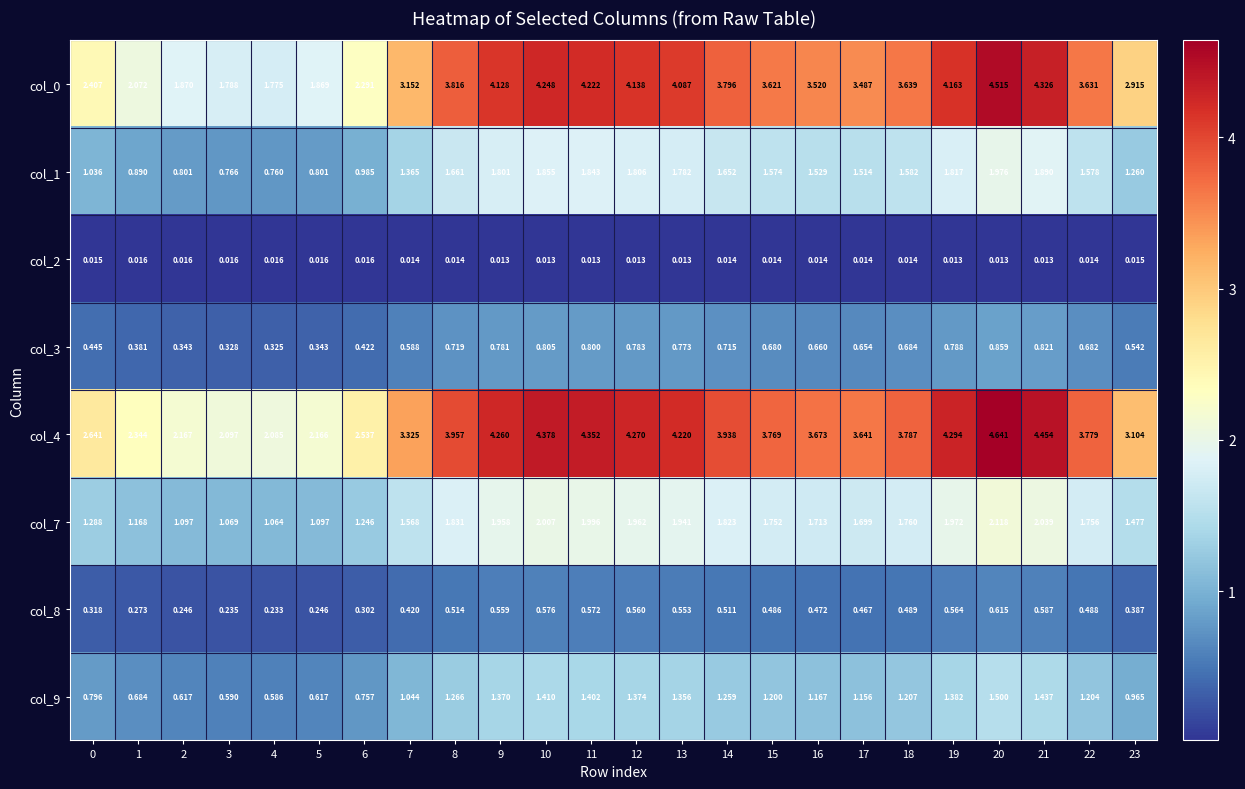

Reading right to left, list all the values displayed in this chart.

col_0: 23=2.9	22=3.6	21=4.3	20=4.5	19=4.2	18=3.6	17=3.5	16=3.5	15=3.6	14=3.8	13=4.1	12=4.1	11=4.2	10=4.2	9=4.1	8=3.8	7=3.2	6=2.3	5=1.9	4=1.8	3=1.8	2=1.9	1=2.1	0=2.4
col_1: 23=1.3	22=1.6	21=1.9	20=2.0	19=1.8	18=1.6	17=1.5	16=1.5	15=1.6	14=1.7	13=1.8	12=1.8	11=1.8	10=1.9	9=1.8	8=1.7	7=1.4	6=1.0	5=0.8	4=0.8	3=0.8	2=0.8	1=0.9	0=1.0
col_2: 23=0.0	22=0.0	21=0.0	20=0.0	19=0.0	18=0.0	17=0.0	16=0.0	15=0.0	14=0.0	13=0.0	12=0.0	11=0.0	10=0.0	9=0.0	8=0.0	7=0.0	6=0.0	5=0.0	4=0.0	3=0.0	2=0.0	1=0.0	0=0.0
col_3: 23=0.5	22=0.7	21=0.8	20=0.9	19=0.8	18=0.7	17=0.7	16=0.7	15=0.7	14=0.7	13=0.8	12=0.8	11=0.8	10=0.8	9=0.8	8=0.7	7=0.6	6=0.4	5=0.3	4=0.3	3=0.3	2=0.3	1=0.4	0=0.4
col_4: 23=3.1	22=3.8	21=4.5	20=4.6	19=4.3	18=3.8	17=3.6	16=3.7	15=3.8	14=3.9	13=4.2	12=4.3	11=4.4	10=4.4	9=4.3	8=4.0	7=3.3	6=2.5	5=2.2	4=2.1	3=2.1	2=2.2	1=2.3	0=2.6
col_7: 23=1.5	22=1.8	21=2.0	20=2.1	19=2.0	18=1.8	17=1.7	16=1.7	15=1.8	14=1.8	13=1.9	12=2.0	11=2.0	10=2.0	9=2.0	8=1.8	7=1.6	6=1.2	5=1.1	4=1.1	3=1.1	2=1.1	1=1.2	0=1.3
col_8: 23=0.4	22=0.5	21=0.6	20=0.6	19=0.6	18=0.5	17=0.5	16=0.5	15=0.5	14=0.5	13=0.6	12=0.6	11=0.6	10=0.6	9=0.6	8=0.5	7=0.4	6=0.3	5=0.2	4=0.2	3=0.2	2=0.2	1=0.3	0=0.3
col_9: 23=1.0	22=1.2	21=1.4	20=1.5	19=1.4	18=1.2	17=1.2	16=1.2	15=1.2	14=1.3	13=1.4	12=1.4	11=1.4	10=1.4	9=1.4	8=1.3	7=1.0	6=0.8	5=0.6	4=0.6	3=0.6	2=0.6	1=0.7	0=0.8